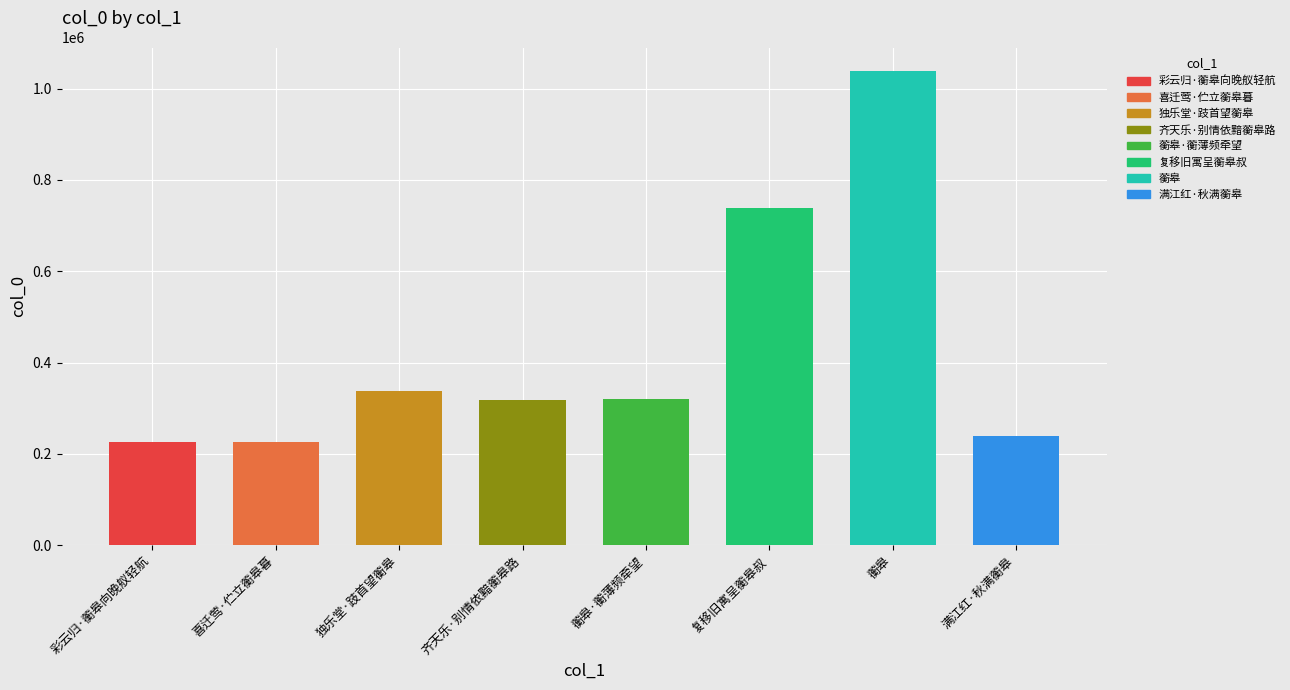

What is the minimum value shown in the chart?

224919